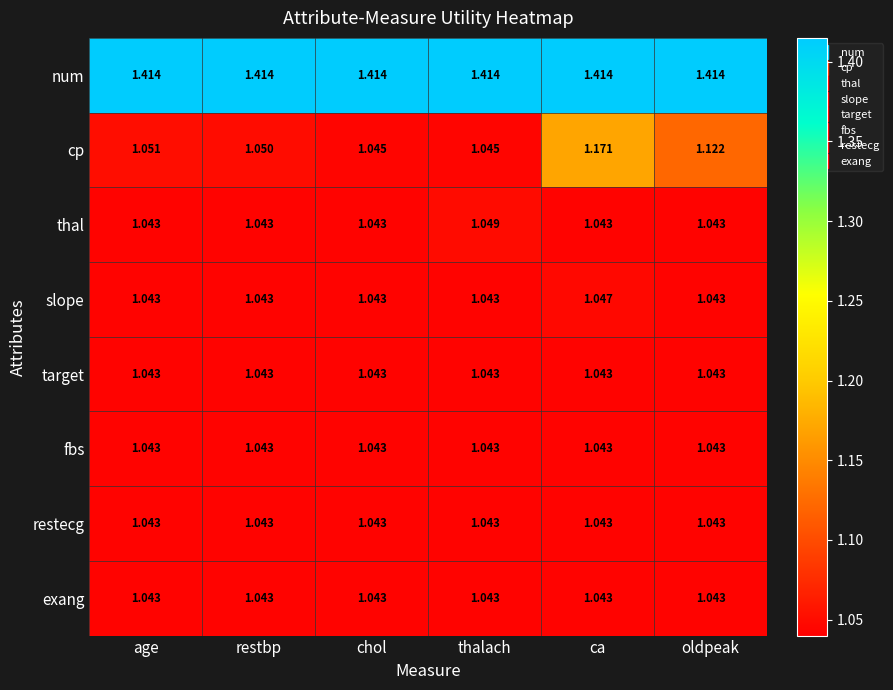

Which series has the widest spread of values?

cp